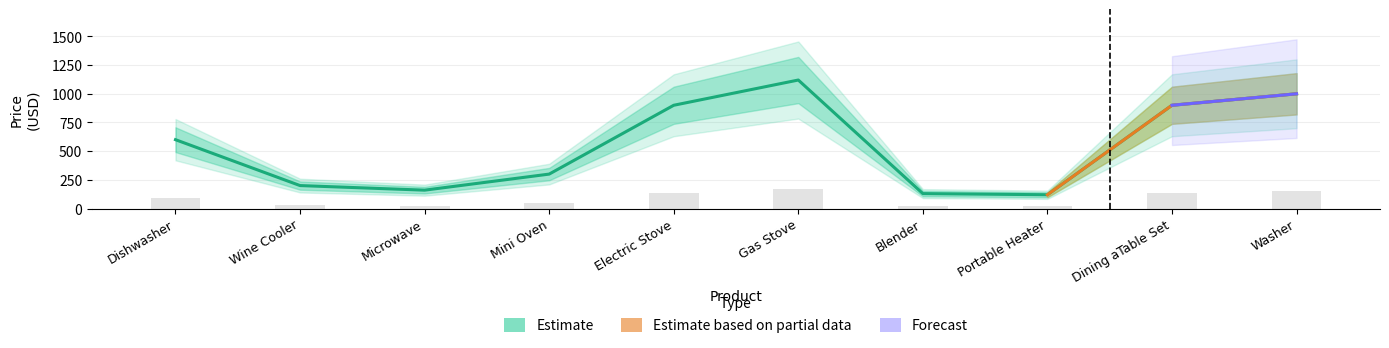

Which has a higher value, Gas Stove or Microwave?

Gas Stove